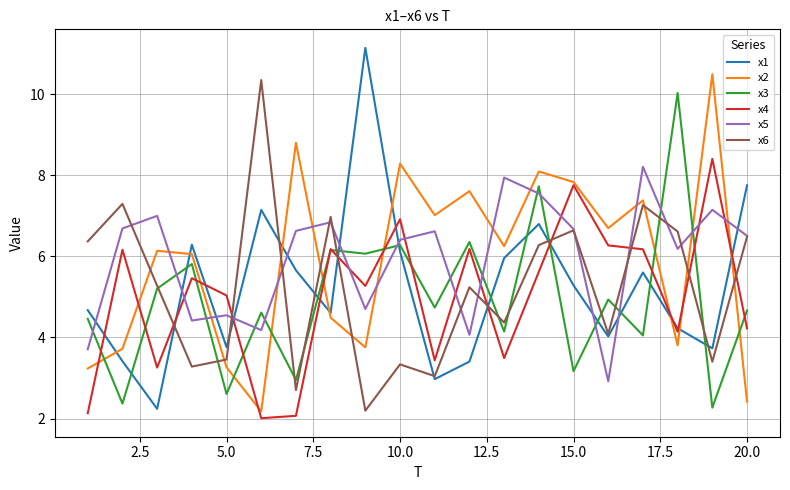

In x6, how many points are lower than both neighbors (excluding endpoints)?

7